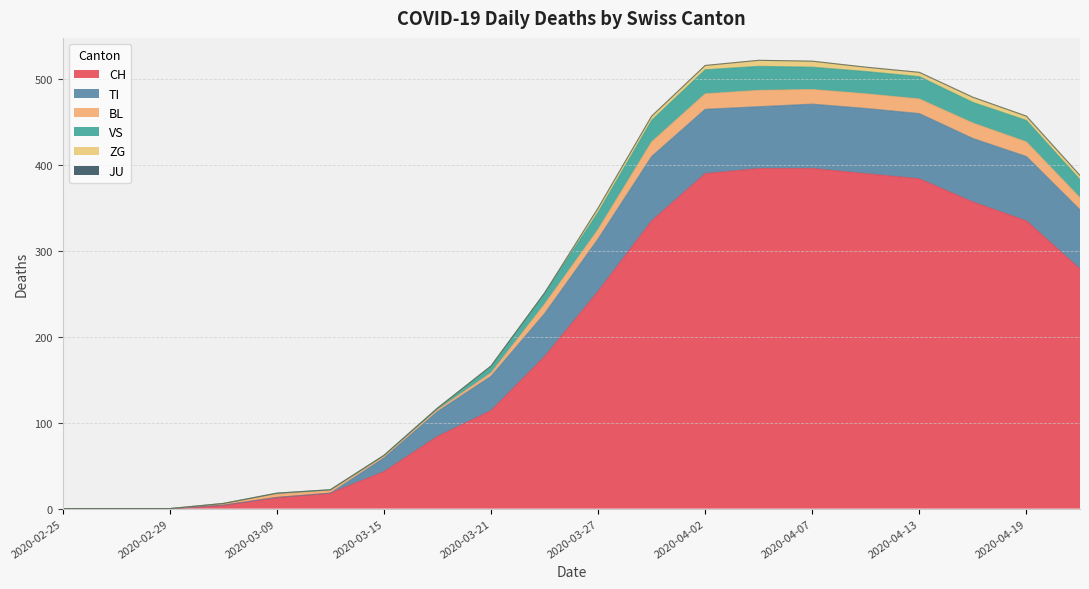

True or false: CH and VS intersect in this chart.

False